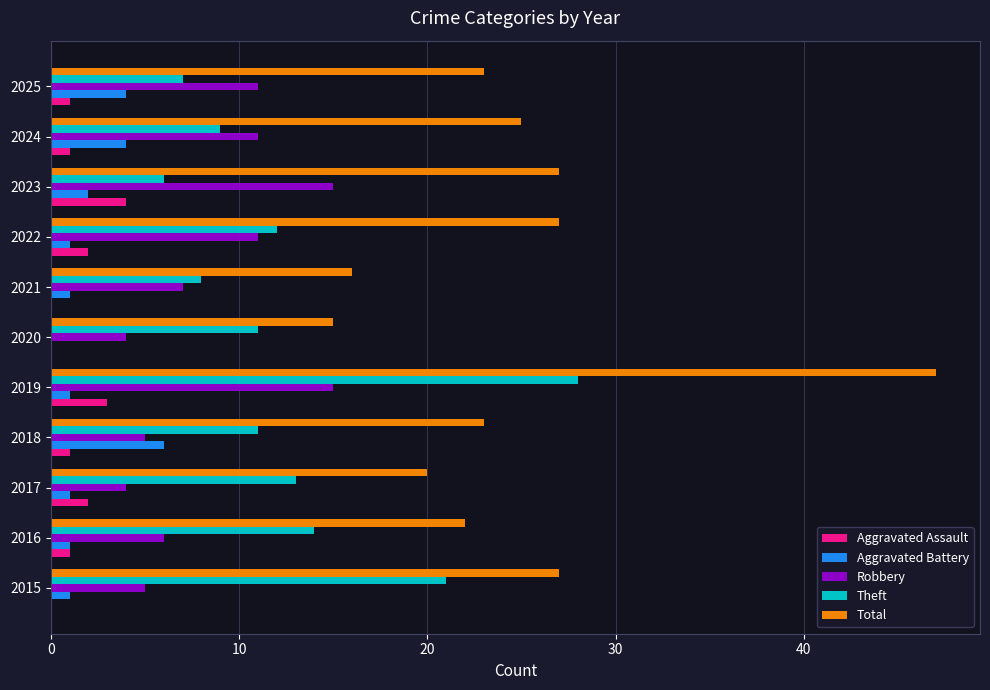

Between 2017 and 2023, which series saw the biggest shift?

Robbery